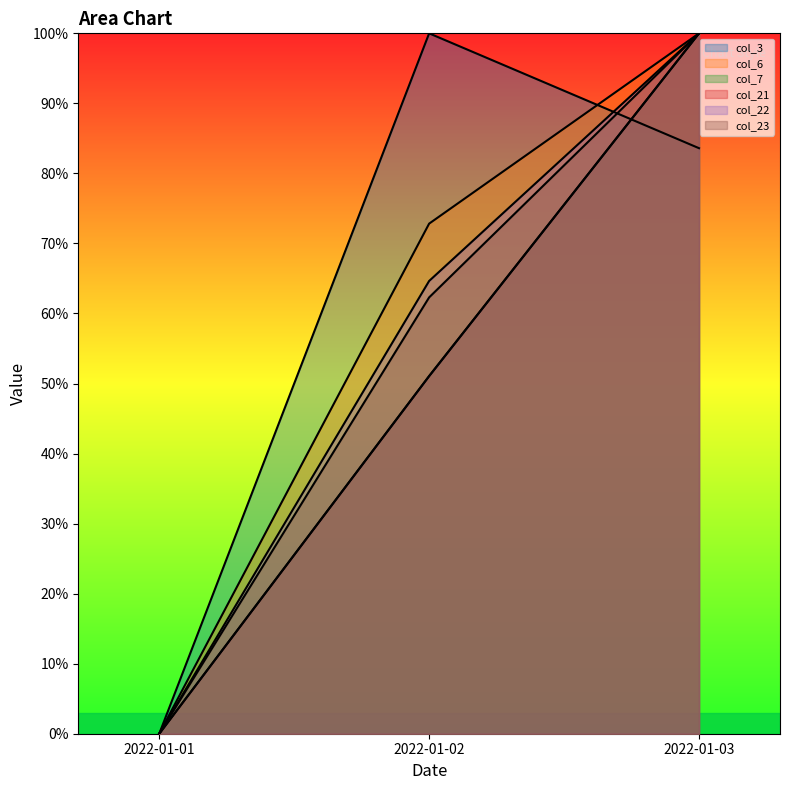

What value does the col_3 series have at 2022-01-02?

100.0